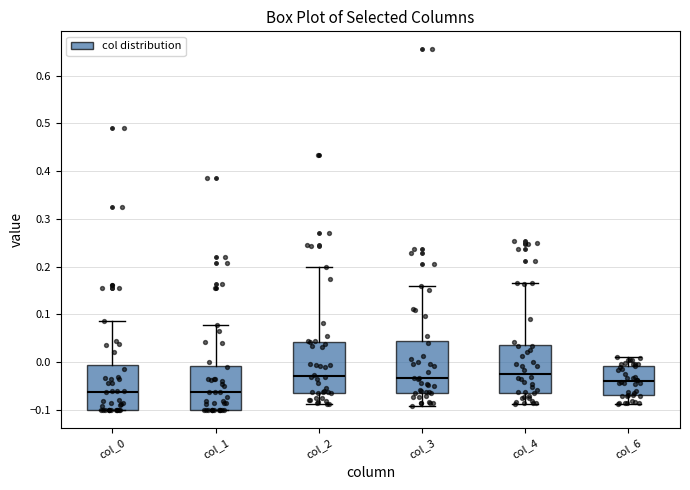

Reading left to right, transcribe this box plot: for each box, give where its median line is, the range the box spans, and where its two whiskers end, as read against the y-axis. The values are not printed on the chart, so give them approximately, as read against the axis.

col_0: median -0.06, box -0.10 to -0.01, whiskers -0.10 to 0.09
col_1: median -0.06, box -0.10 to -0.01, whiskers -0.10 to 0.08
col_2: median -0.03, box -0.06 to 0.04, whiskers -0.09 to 0.20
col_3: median -0.03, box -0.06 to 0.04, whiskers -0.09 to 0.16
col_4: median -0.02, box -0.07 to 0.04, whiskers -0.09 to 0.17
col_6: median -0.04, box -0.07 to -0.01, whiskers -0.09 to 0.01